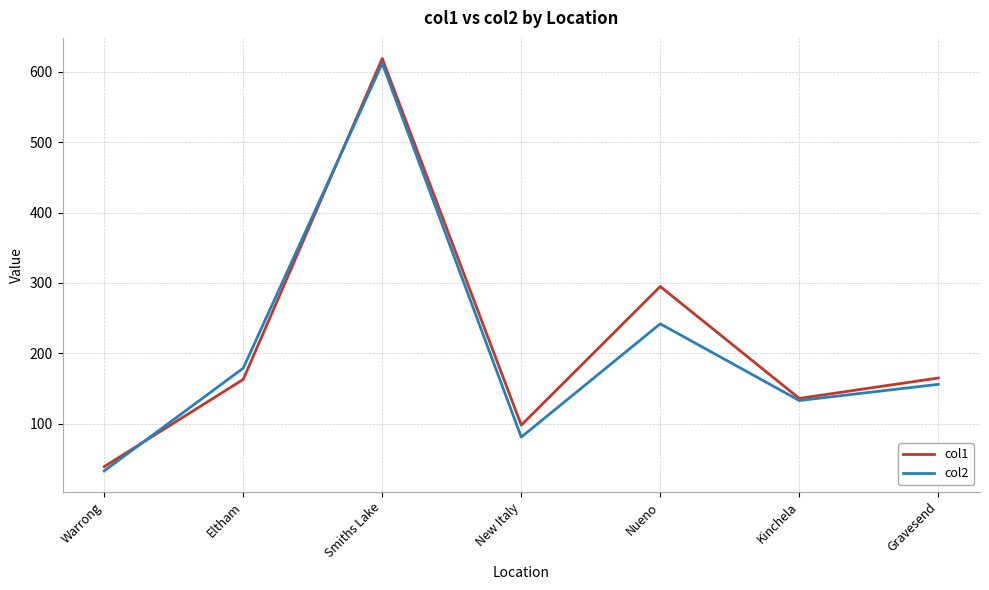

What is the maximum value for col2?

612